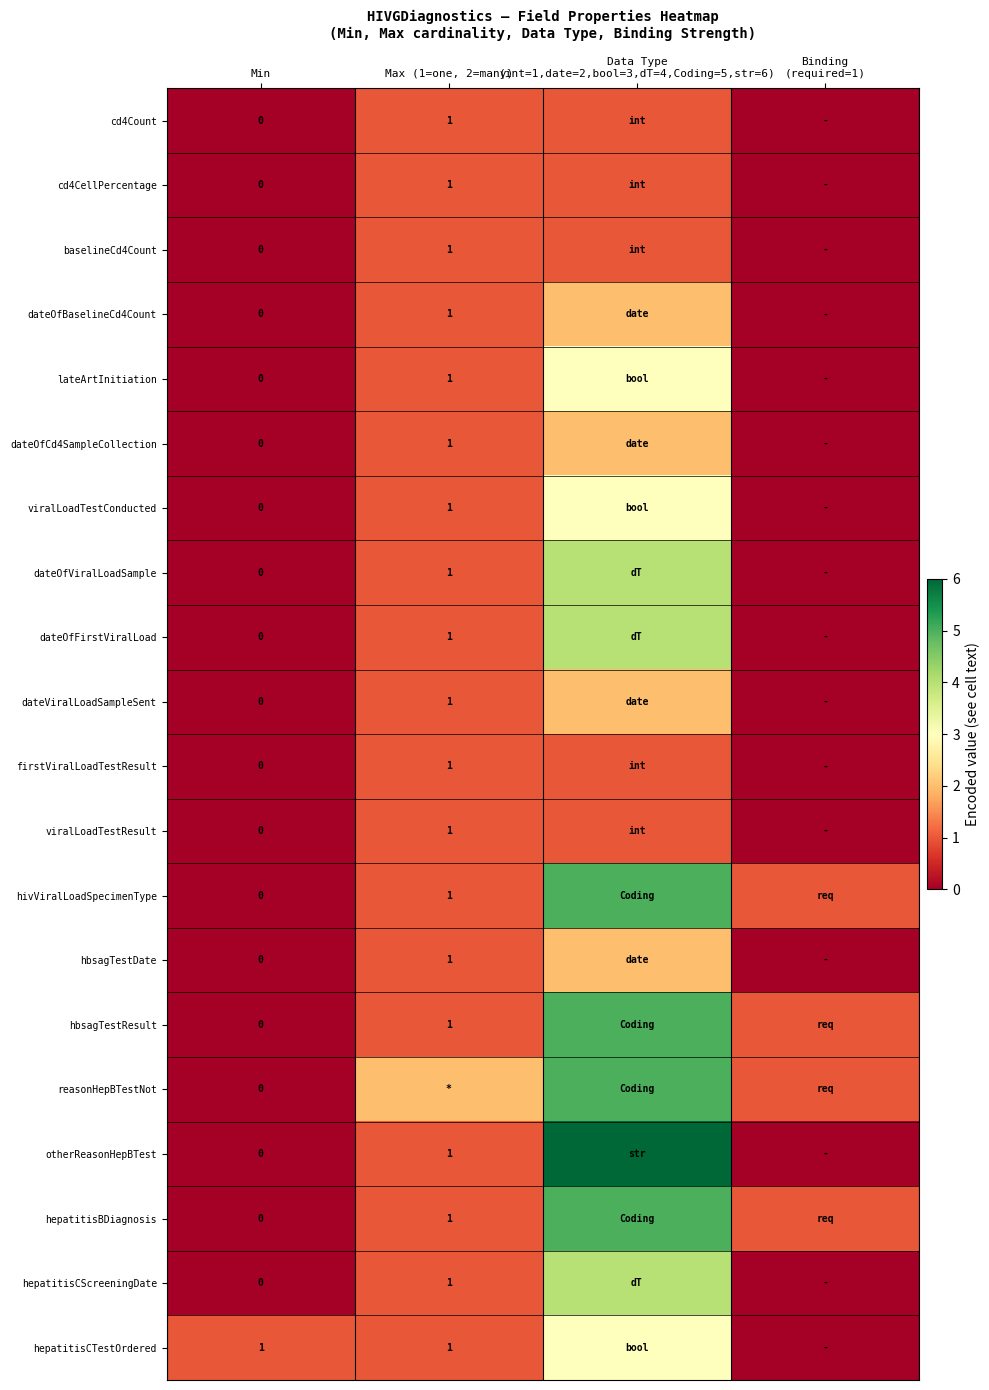

True or false: firstViralLoadTestResult has a value of 1 at Max (1=one, 2=many).

True